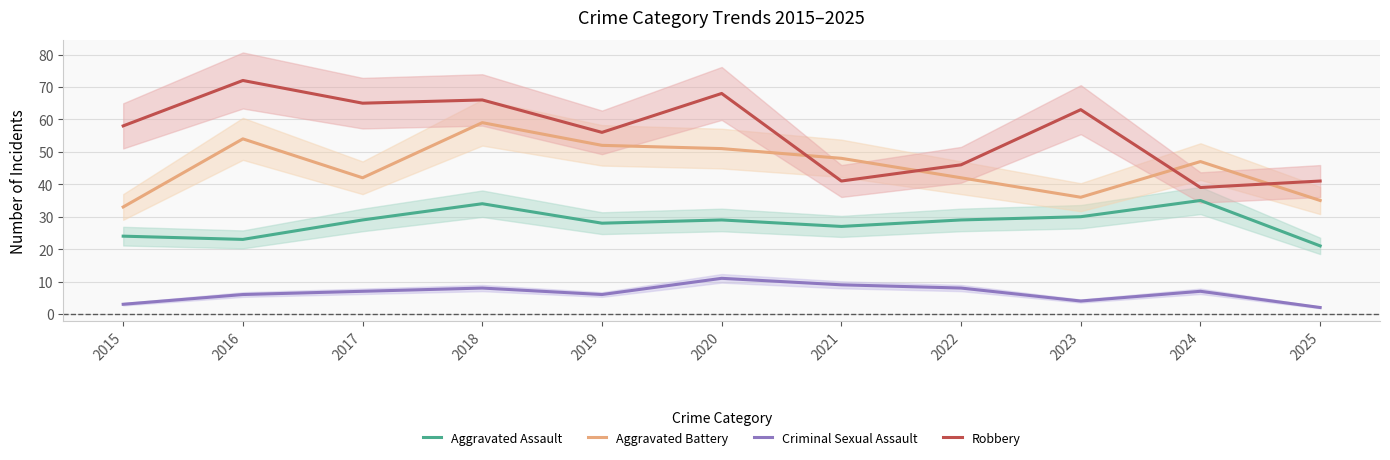

True or false: Criminal Sexual Assault and Robbery cross at least once.

False